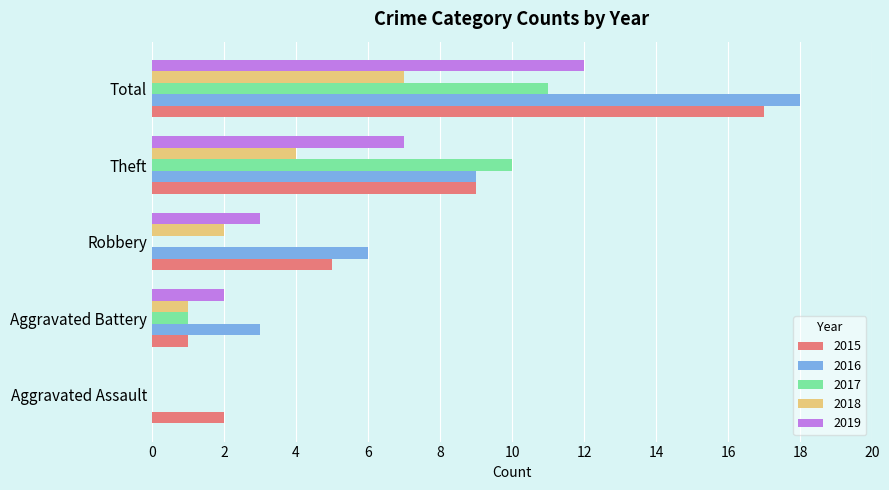

At which category is the sum across all series the highest?

Total